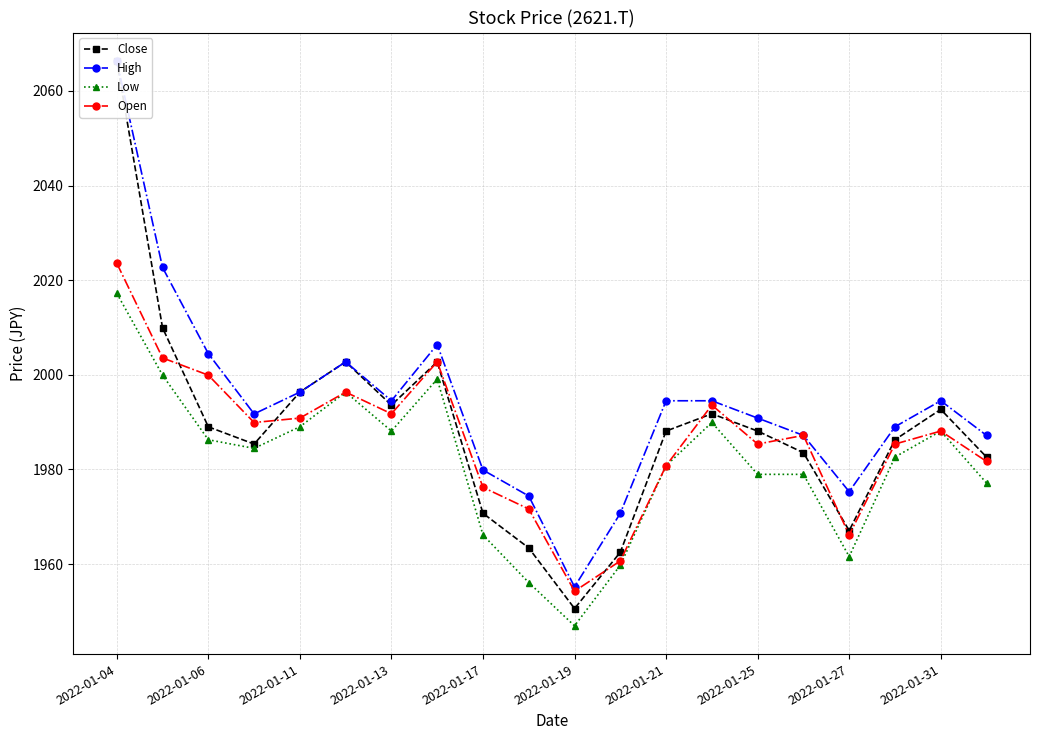

True or false: High and Open cross at least once.

False